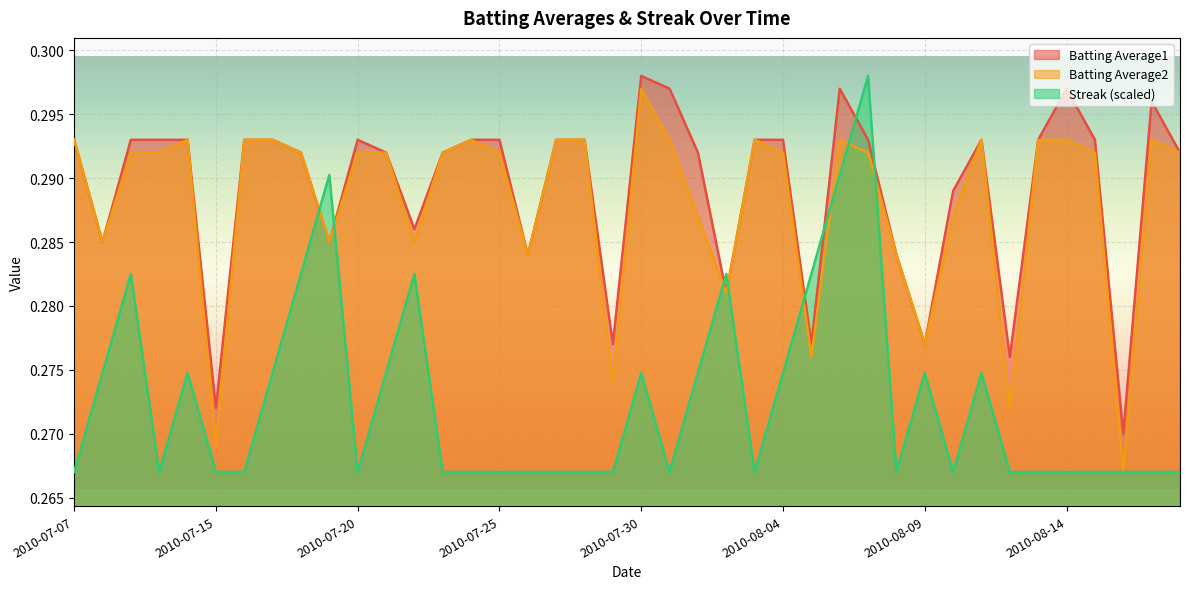

List the labels in order of Batting Average2 value, smallest first.

2010-08-16, 2010-07-15, 2010-08-12, 2010-07-29, 2010-08-05, 2010-08-09, 2010-08-02, 2010-07-26, 2010-08-08, 2010-07-08, 2010-07-19, 2010-07-22, 2010-08-01, 2010-08-10, 2010-07-09, 2010-07-10, 2010-07-18, 2010-07-20, 2010-07-21, 2010-07-23, 2010-07-25, 2010-08-04, 2010-08-07, 2010-08-15, 2010-08-18, 2010-07-07, 2010-07-11, 2010-07-16, 2010-07-17, 2010-07-24, 2010-07-27, 2010-07-28, 2010-07-31, 2010-08-03, 2010-08-06, 2010-08-11, 2010-08-13, 2010-08-14, 2010-08-17, 2010-07-30